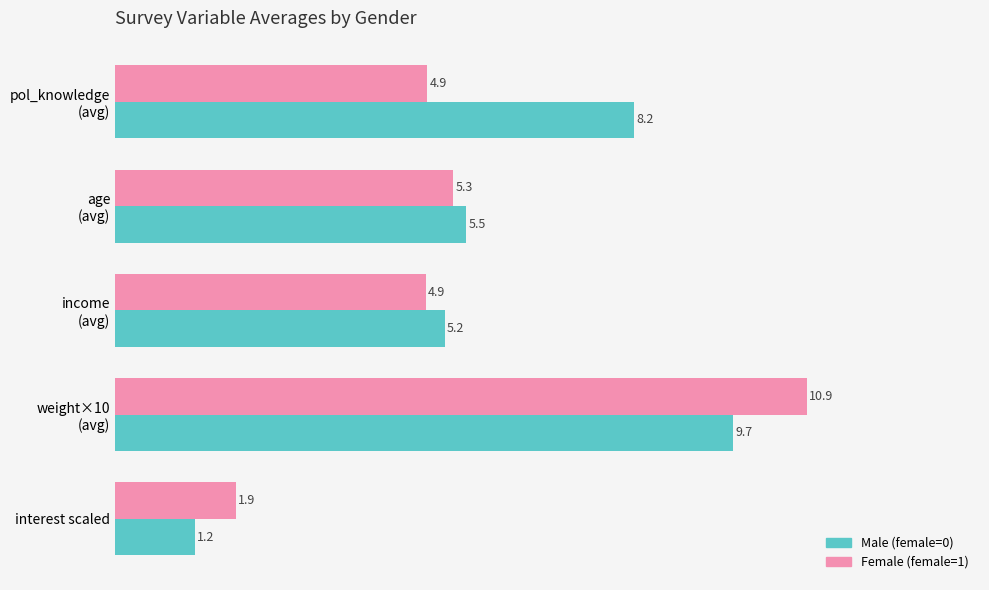

Which series has the widest spread of values?

Female (female=1)